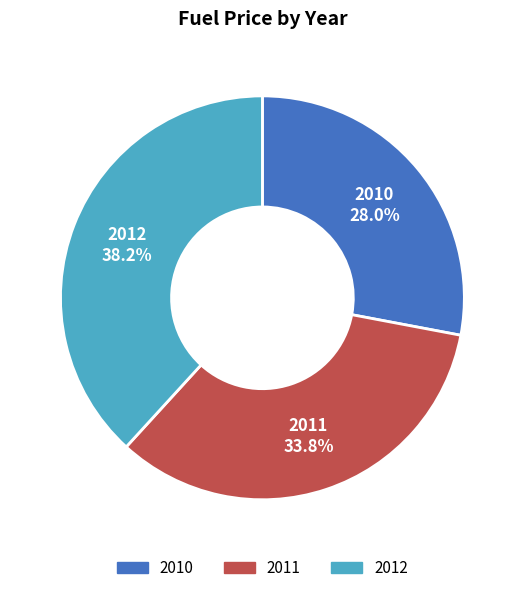

What is the smallest slice in the pie chart?

2010